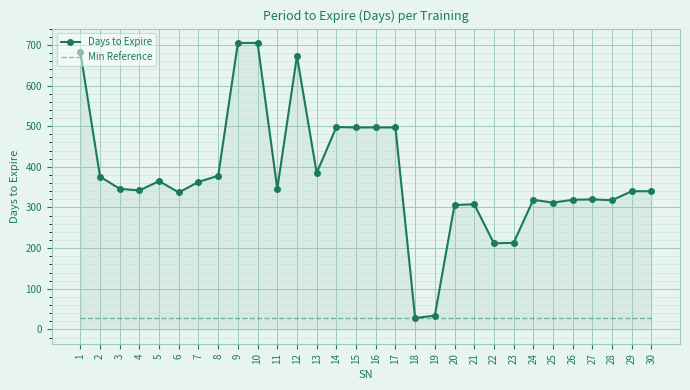

What is the maximum value shown in the chart?

705